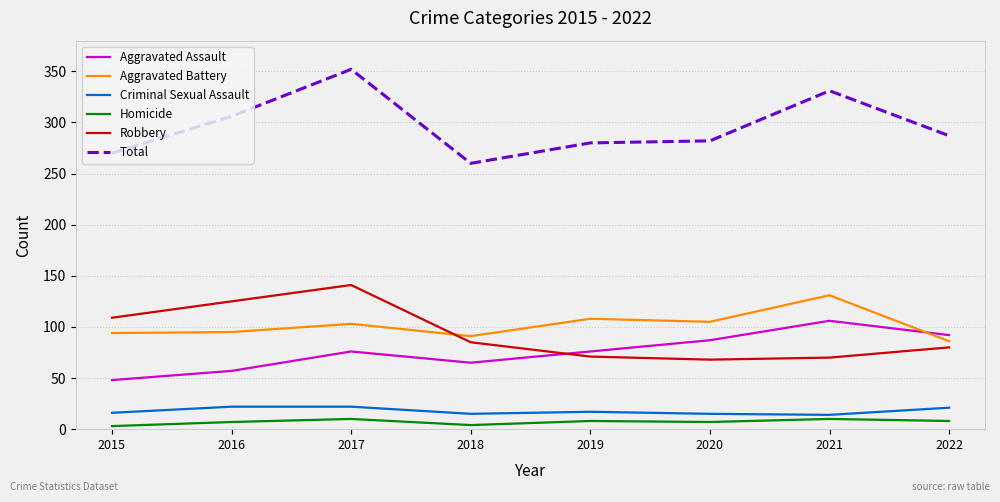

Where is the first local maximum for Total?

2017